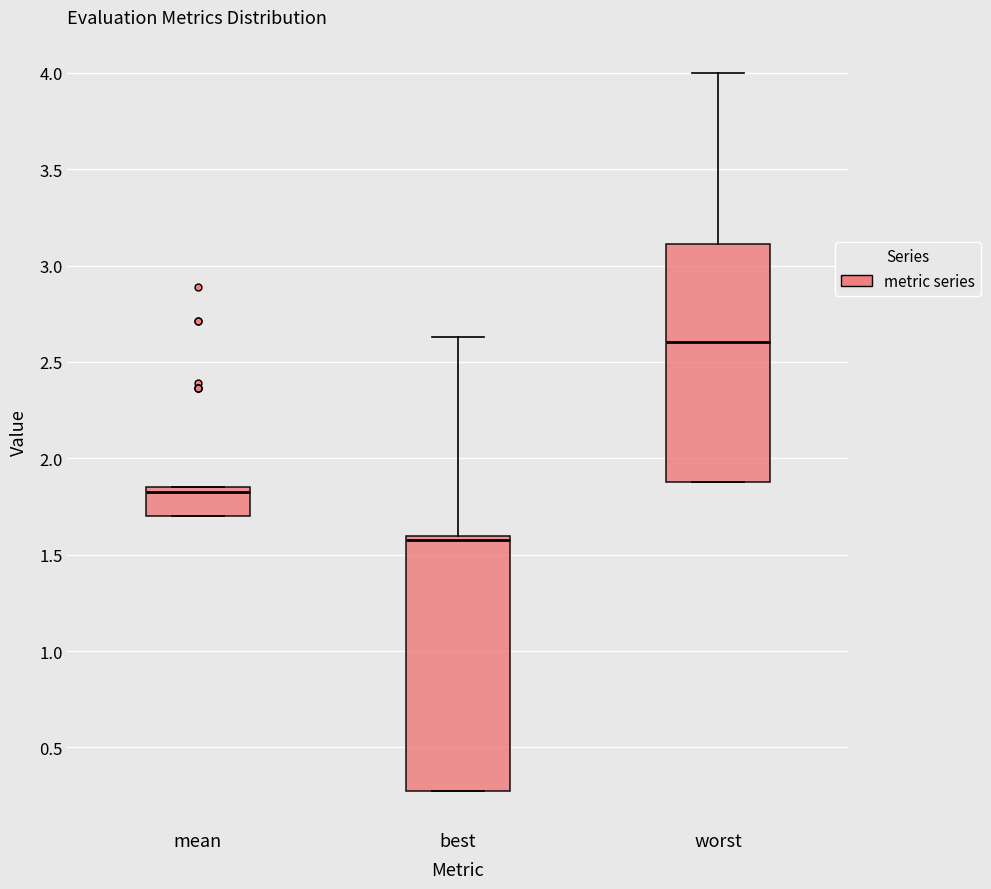

Which box's median line is the lowest?

best